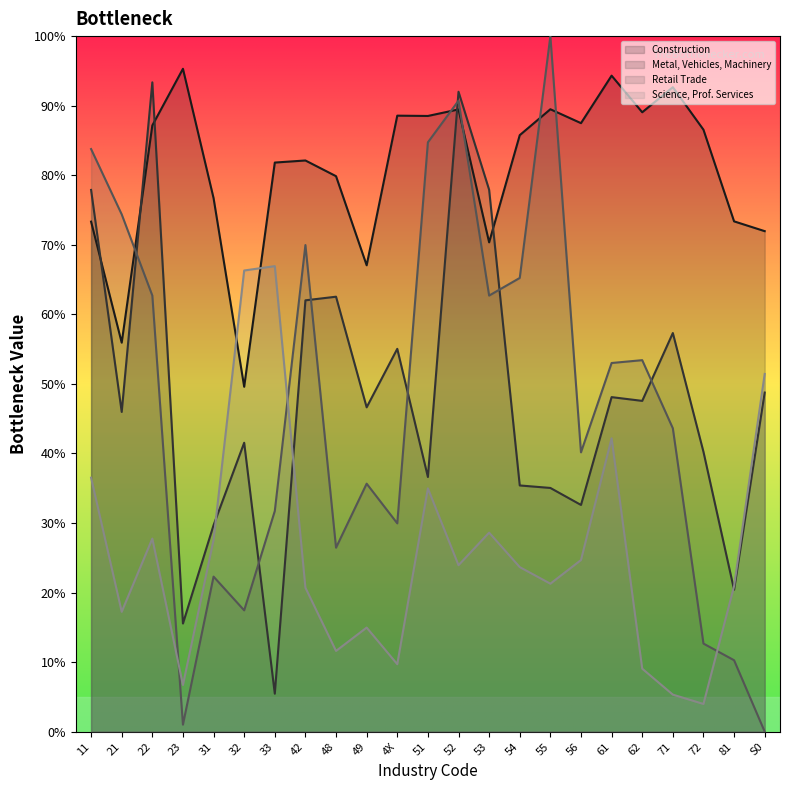

In Retail Trade, how many points are higher than both neighbors (excluding endpoints)?

6